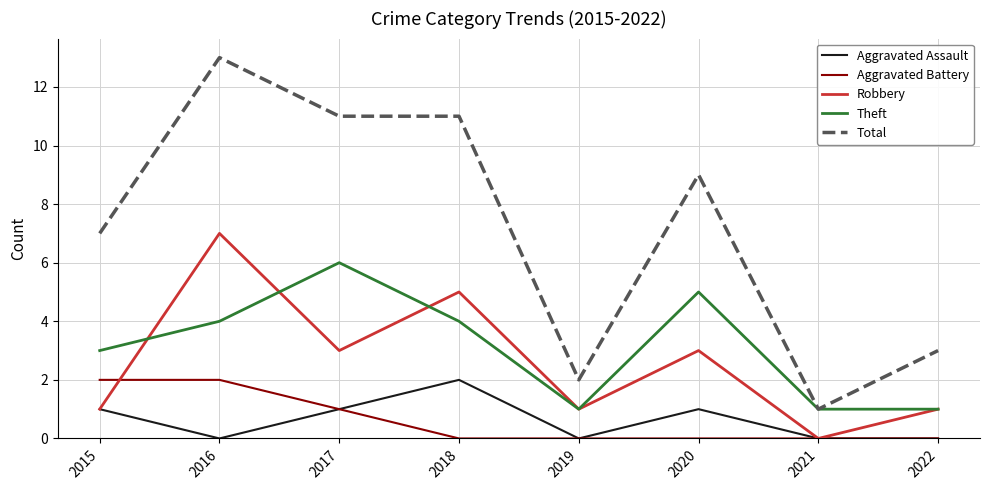

What is the difference between the Robbery values at 2021 and 2018?

5